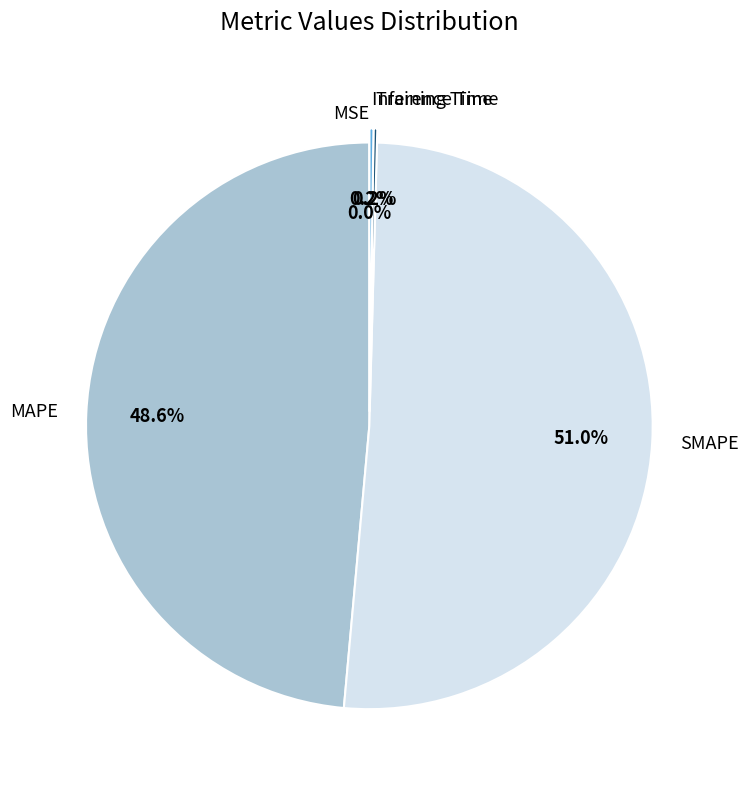

To the nearest percent, what percentage of the pie is MAPE?

49%